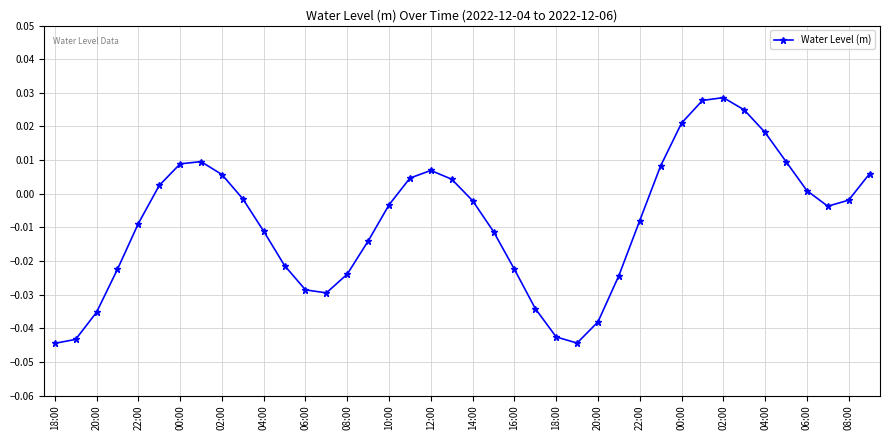

How many interior local peaks (higher than both neighbors) does the data have?

3